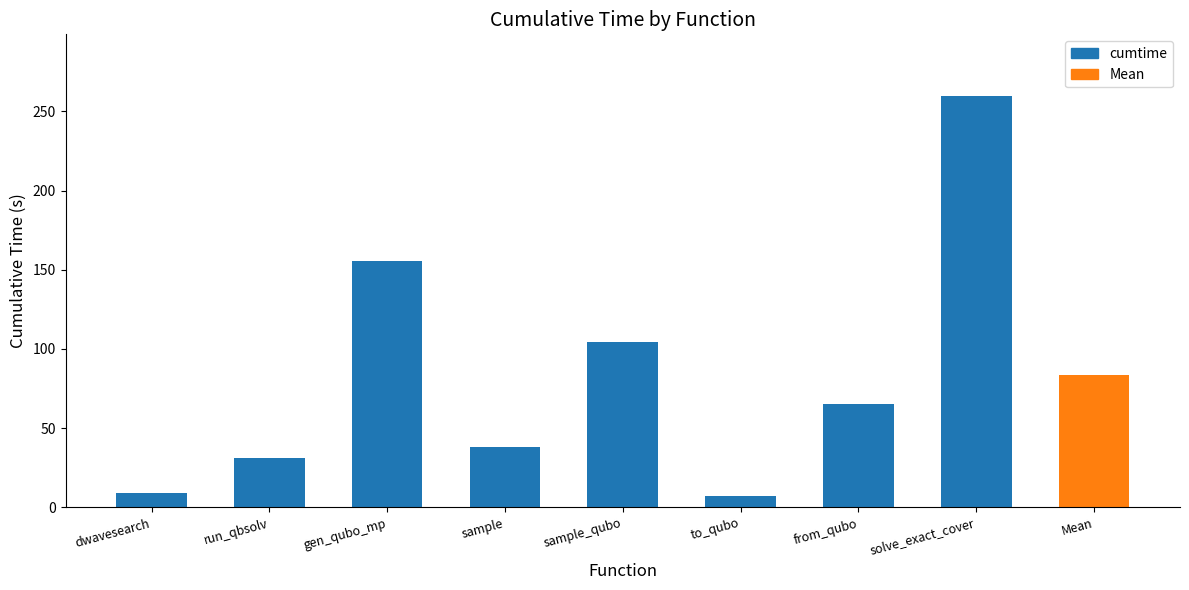

The chart shows a value of 52.2 at sample. True or false?

False